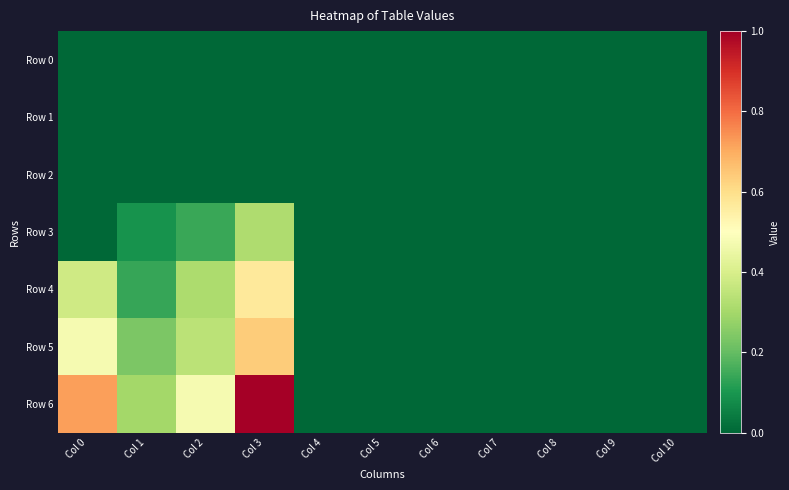

At which category is the sum across all series the highest?

Col 3